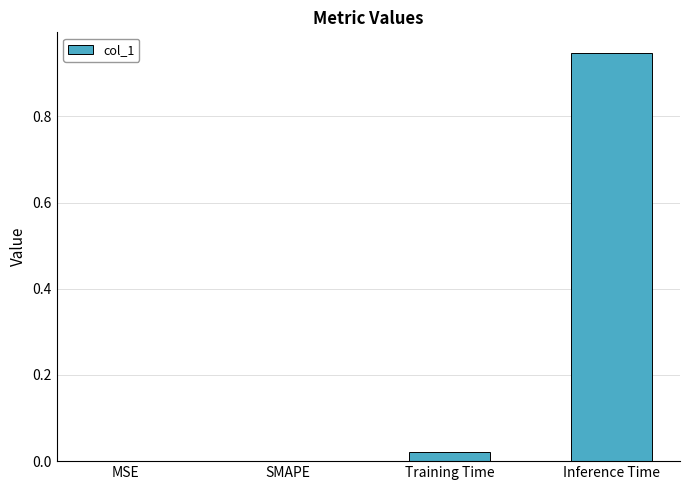

At which category does the chart reach its peak across all series?

Inference Time